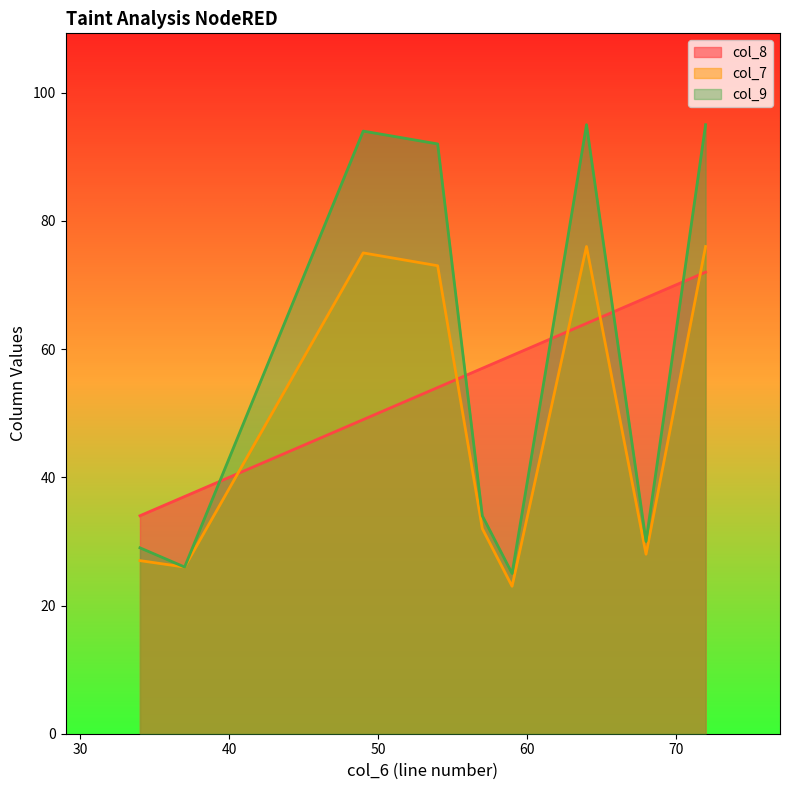

How many lines are shown in the chart?

3